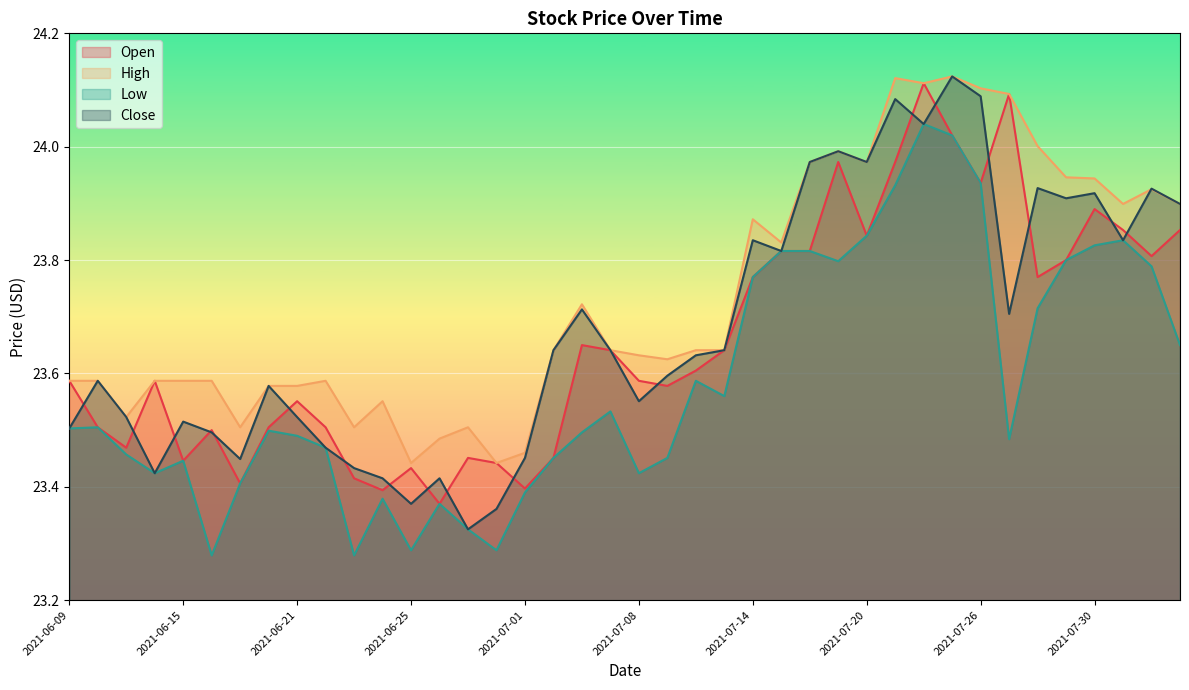

What is the difference between the maximum and minimum values in the Close series?

0.8